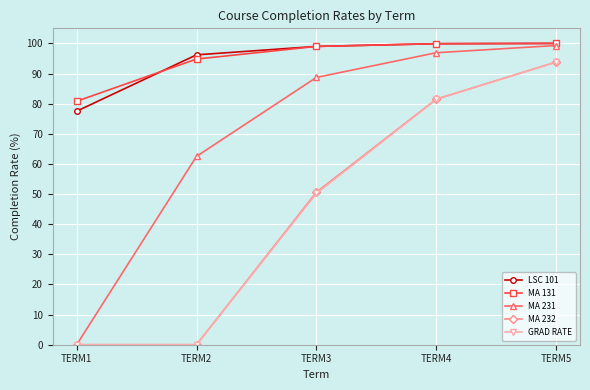

Which series has the largest range (max minus min)?

MA 231